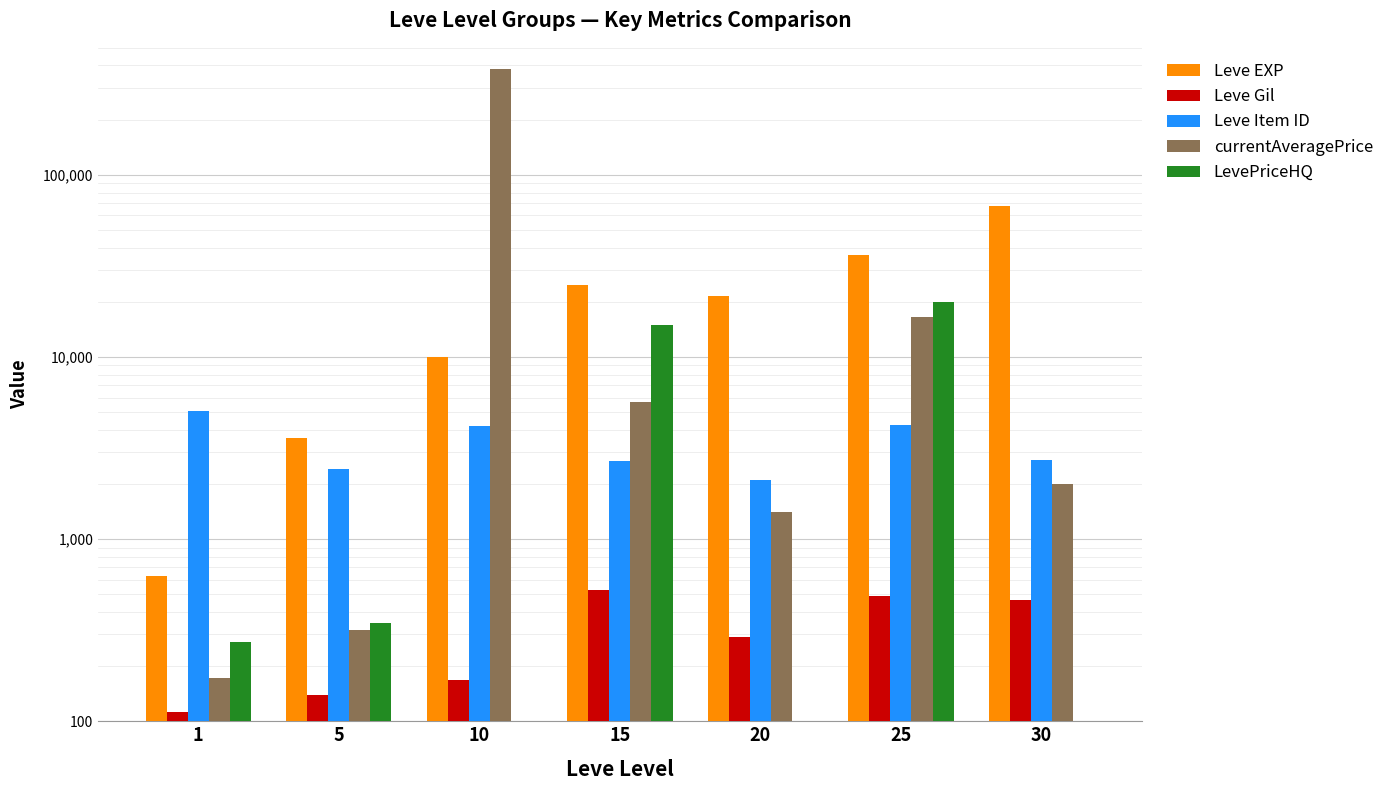

Reading left to right, list all the values displayed in this chart.

Leve EXP: 1=630	5=3600	10=9990	15=24790	20=21600	25=36390	30=67730
Leve Gil: 1=113	5=139	10=168	15=529	20=290	25=485	30=463
Leve Item ID: 1=5062	5=2443	10=4198	15=2685	20=2118	25=4222	30=2737
currentAveragePrice: 1=172	5=318	10=383333	15=5667	20=1419	25=16706	30=2021
LevePriceHQ: 1=274	5=345	10=0	15=15000	20=0	25=20000	30=0